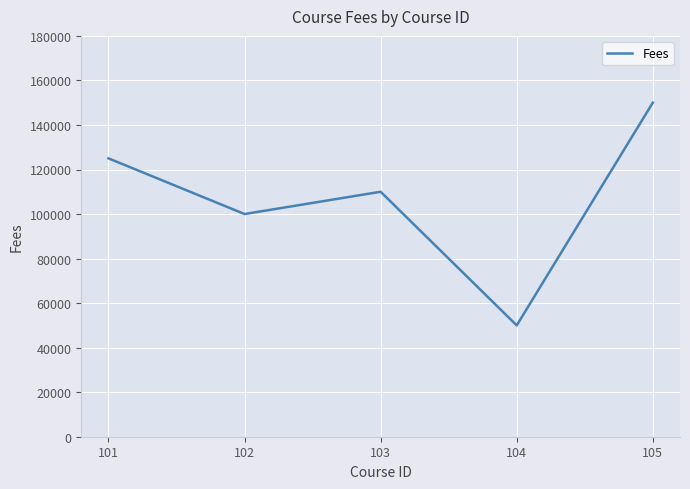

How many values are between 100000 and 125000?

3